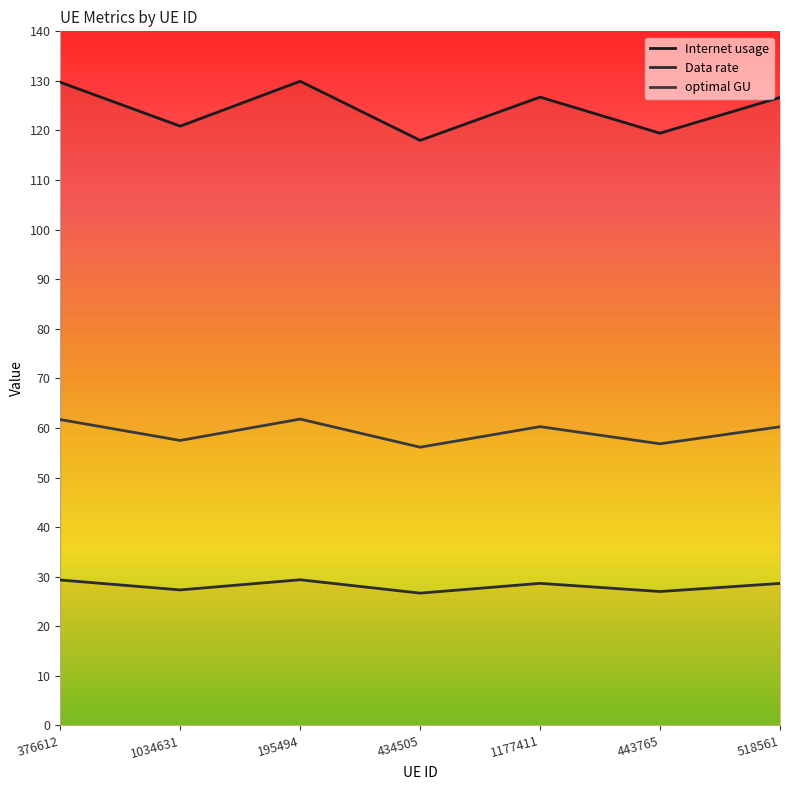

Where does the Data rate series first go above 28?

376612